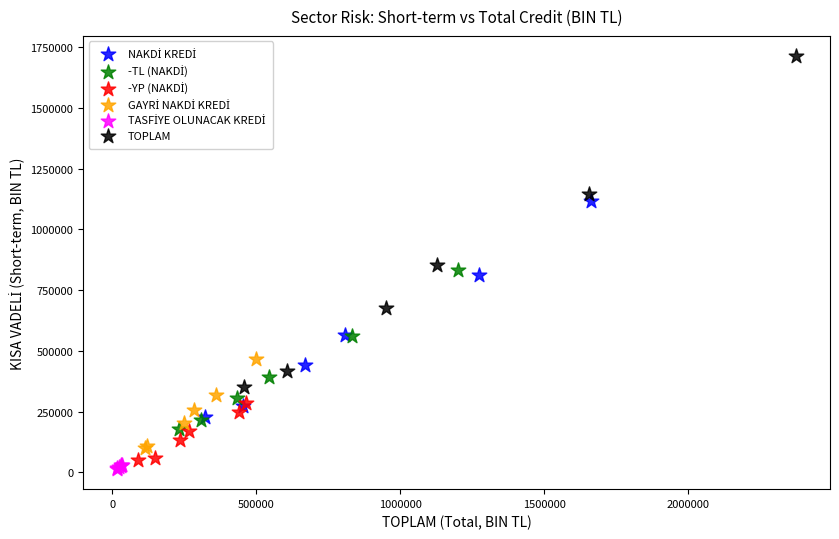

Which series reaches the maximum Y coordinate?

TOPLAM